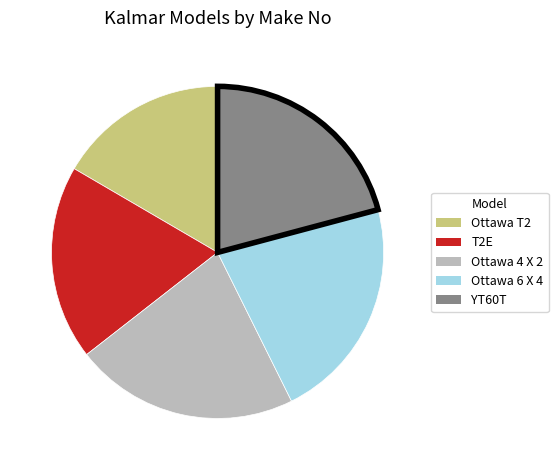

What is the smallest slice in the pie chart?

Ottawa T2